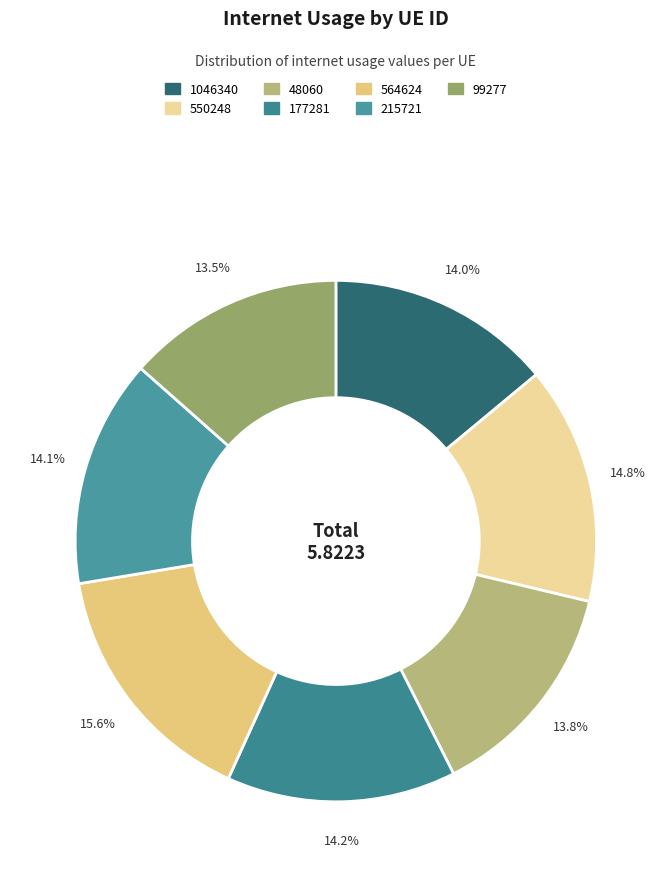

Which category has the biggest portion of the pie?

564624